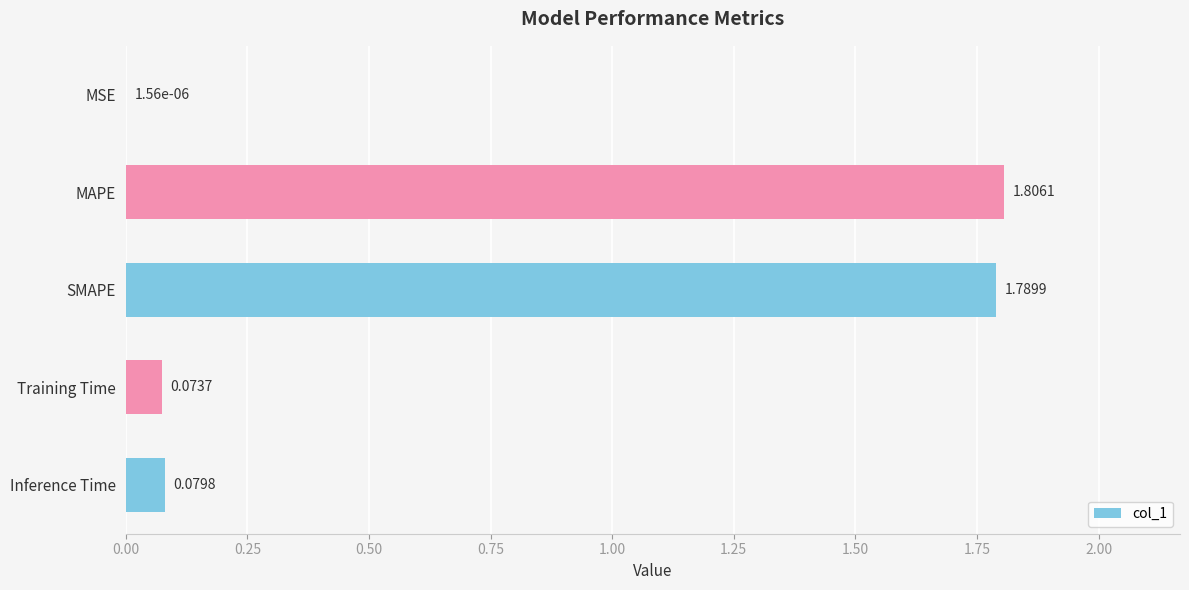

Count the number of data series in this chart.

1